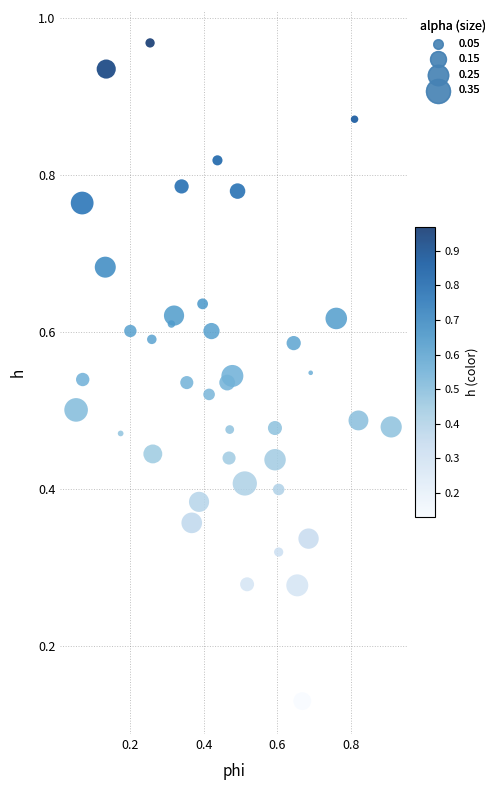

Count the number of points in this scatter plot.

40